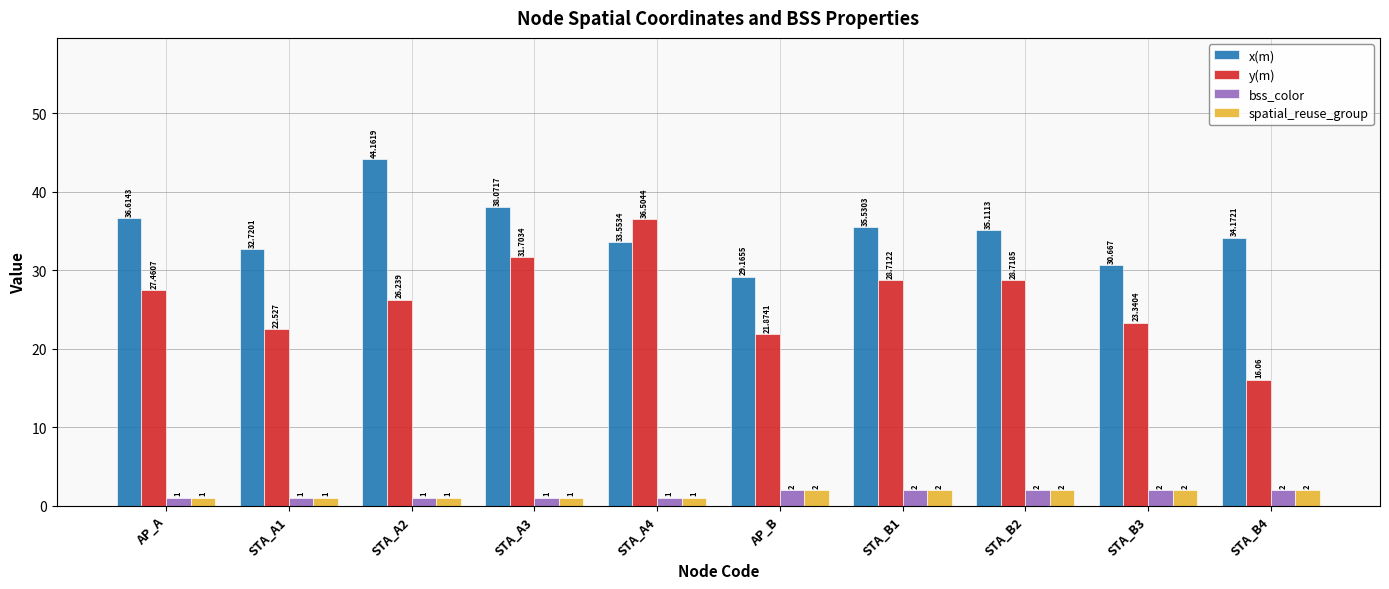

Where does the y(m) series first go above 27?

AP_A